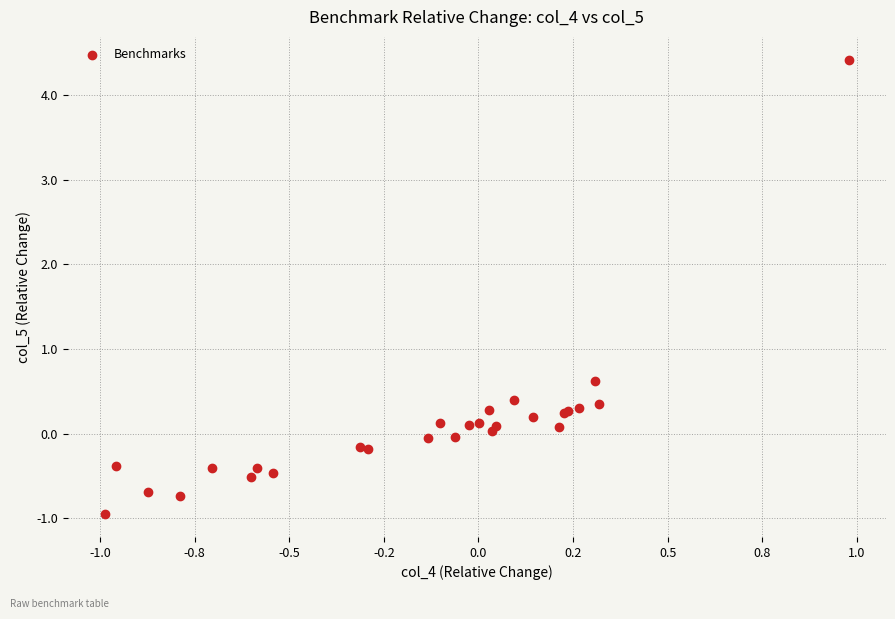

What Y value in the scatter plot is closest to 1?

0.6